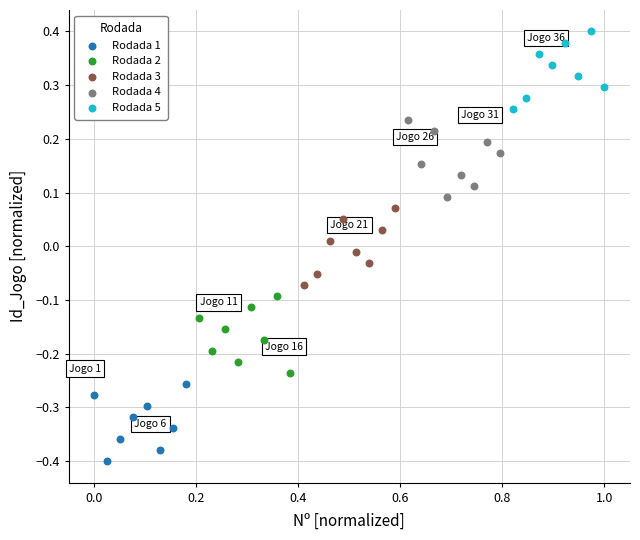

Which series reaches the minimum Y coordinate?

Rodada 1